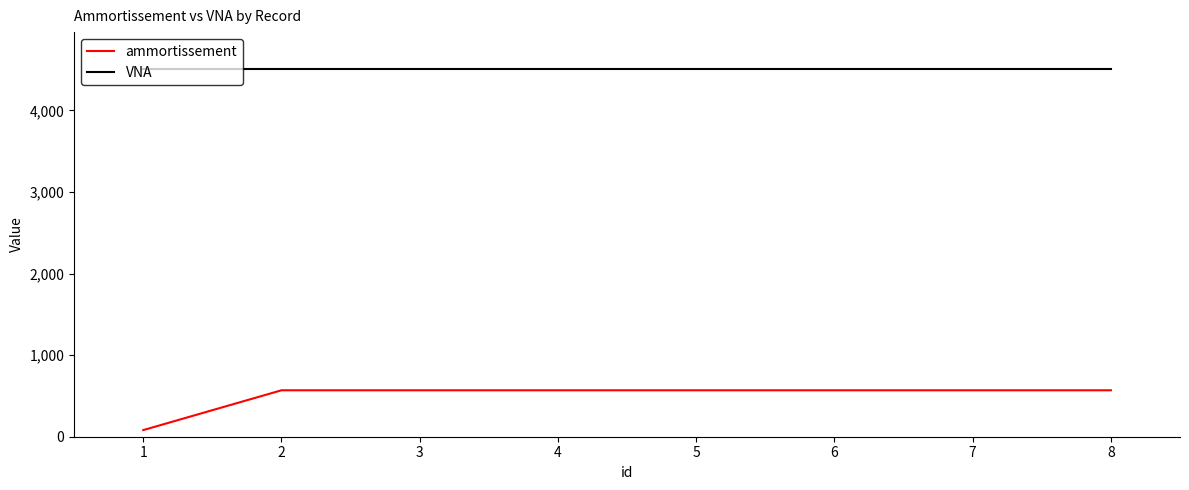

Count the number of data series in this chart.

2